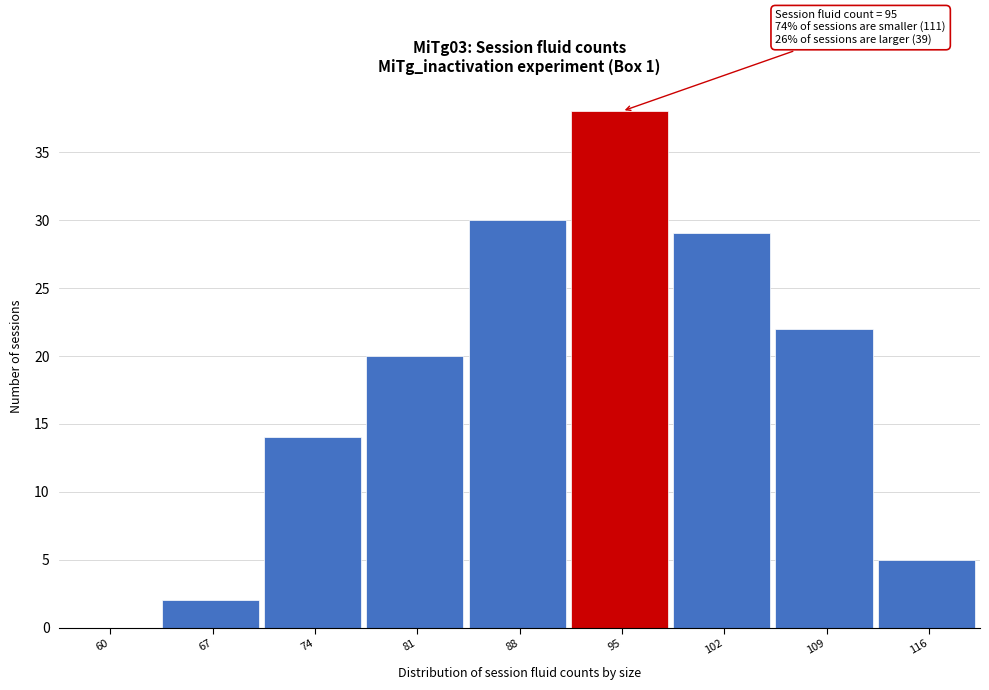

Reading left to right, what are all the values shown in this chart?

60=0	67=2	74=14	81=20	88=30	95=38	102=29	109=22	116=5